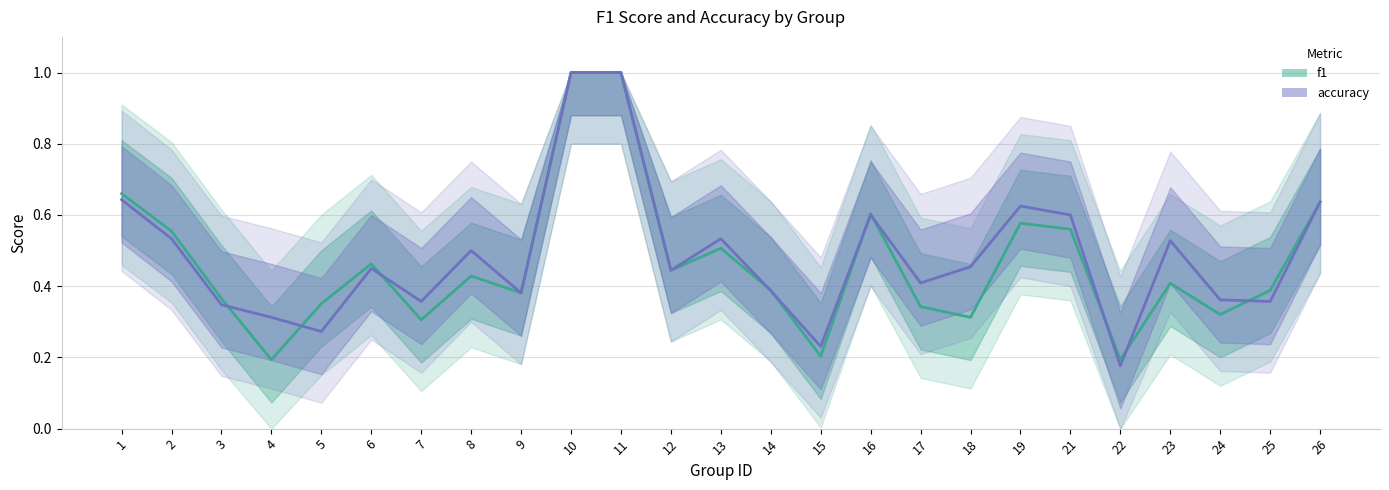

What is the sum of the accuracy values at 16 and 5?

0.9